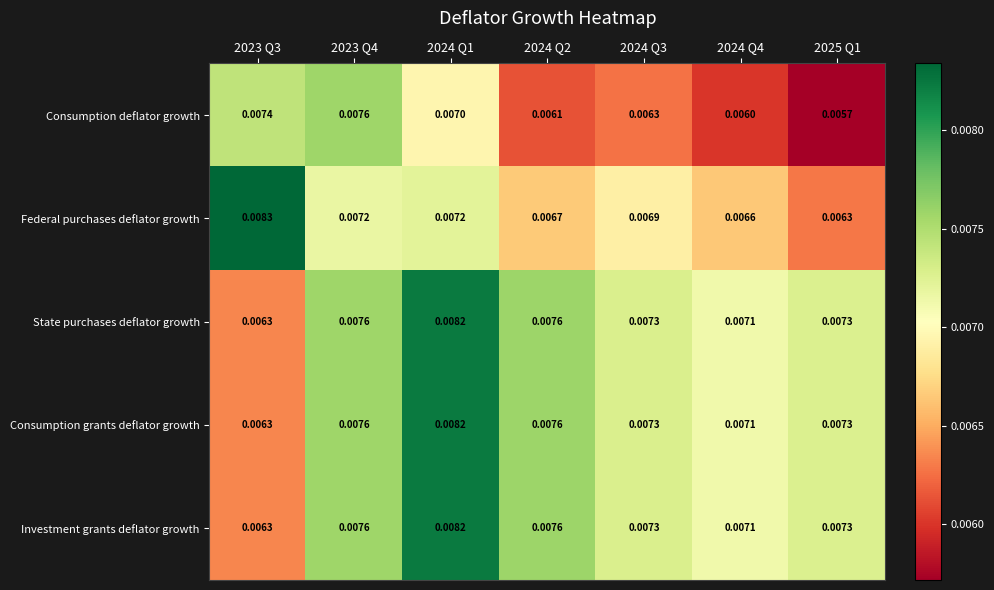

Between 2023 Q3 and 2024 Q4, which series saw the biggest shift?

Federal purchases deflator growth